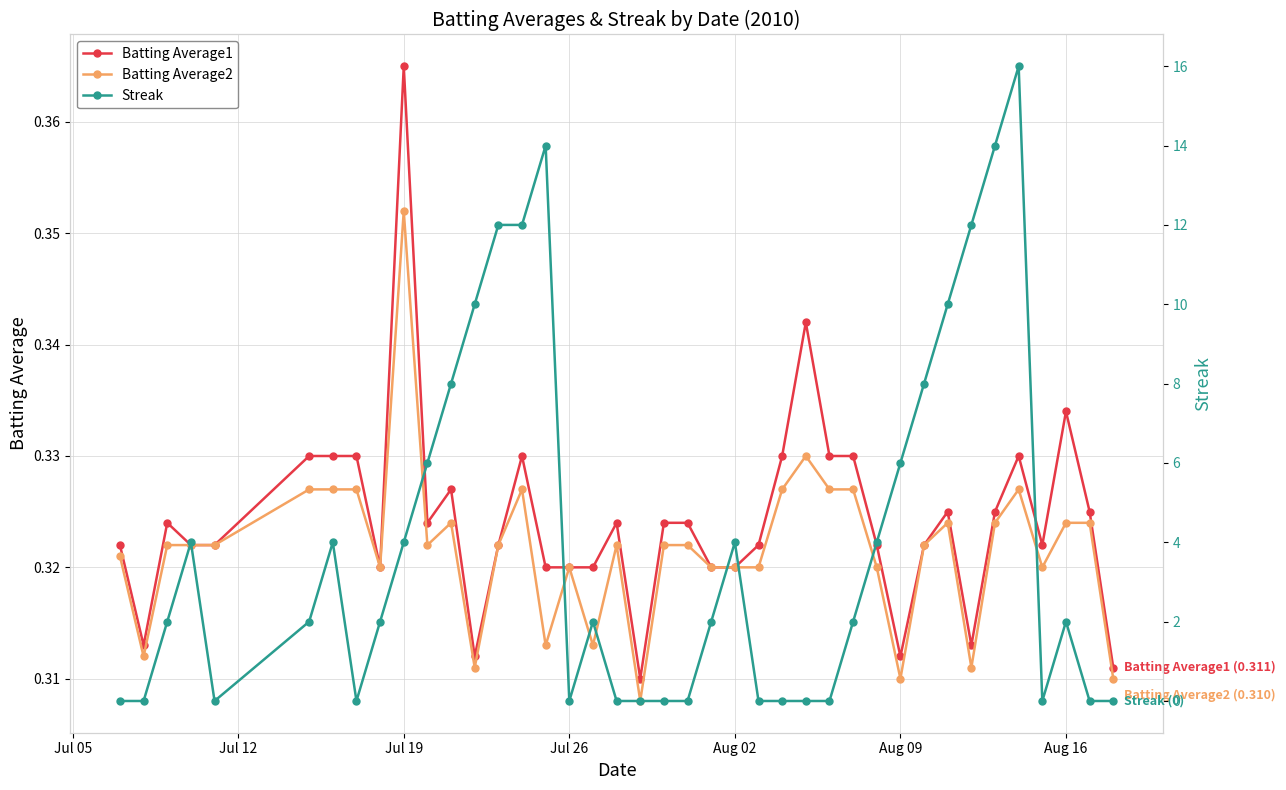

True or false: Batting Average2 has more than 1 interior local peaks.

True